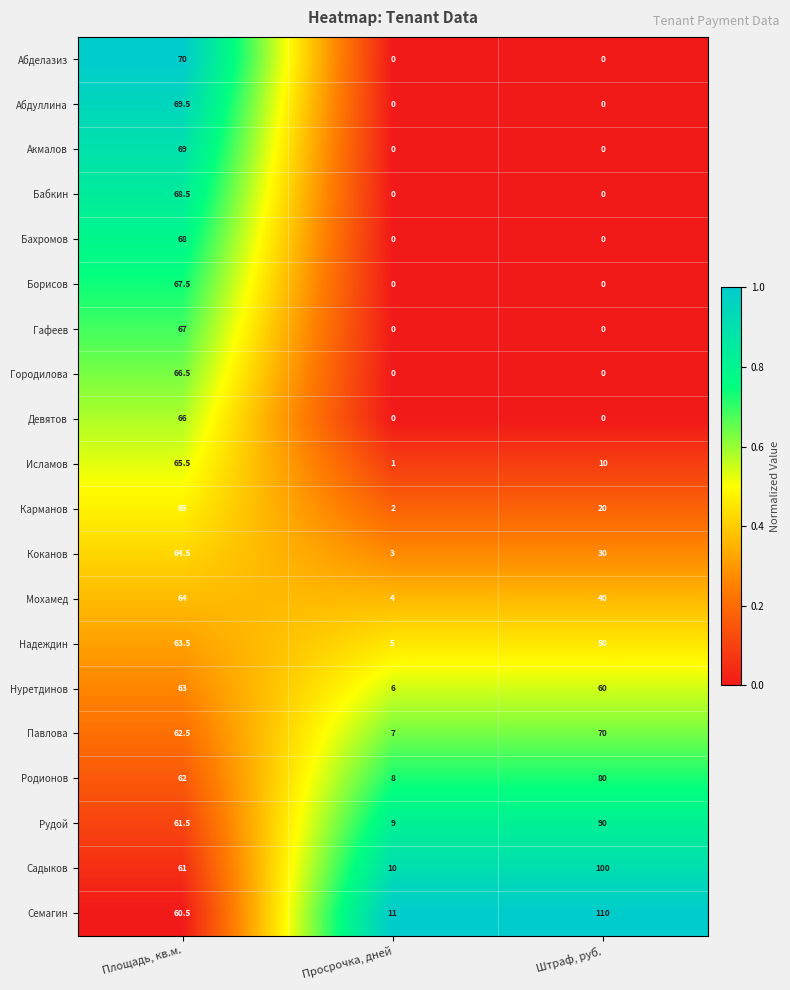

At Площадь, кв.м., list the series in order from largest to smallest.

Абделазиз, Абдуллина, Акмалов, Бабкин, Бахромов, Борисов, Гафеев, Городилова, Девятов, Исламов, Карманов, Коканов, Мохамед, Надеждин, Нуретдинов, Павлова, Родионов, Рудой, Садыков, Семагин